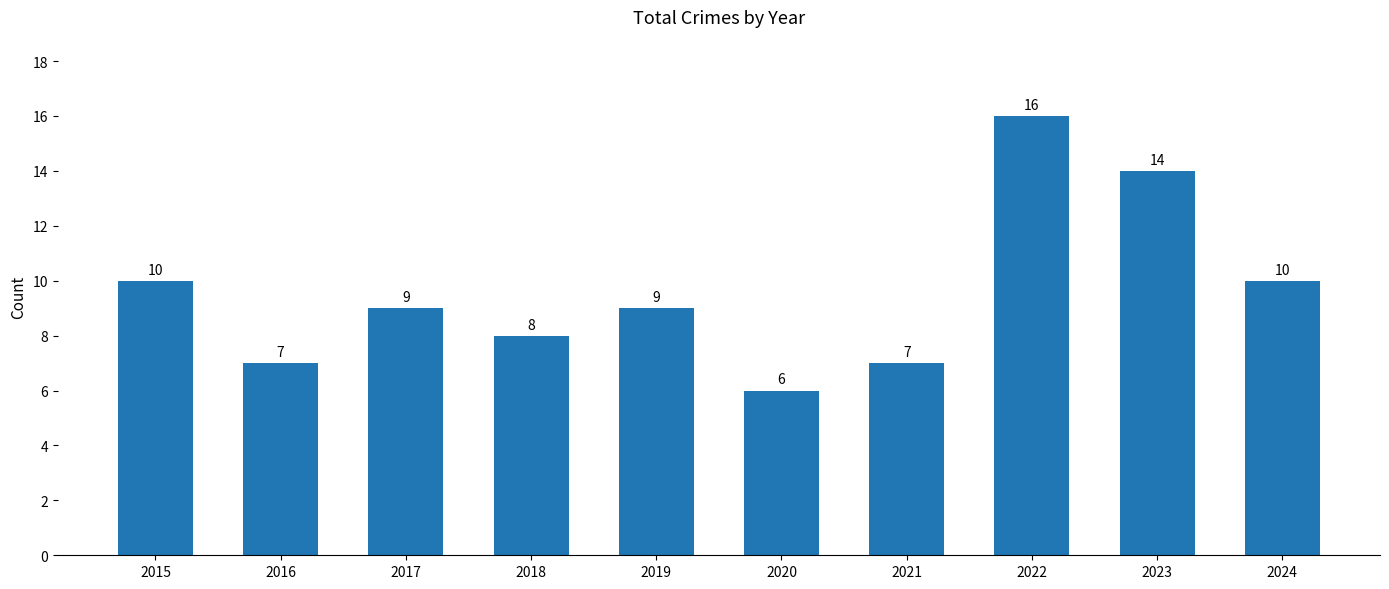

What is the smallest value displayed?

6